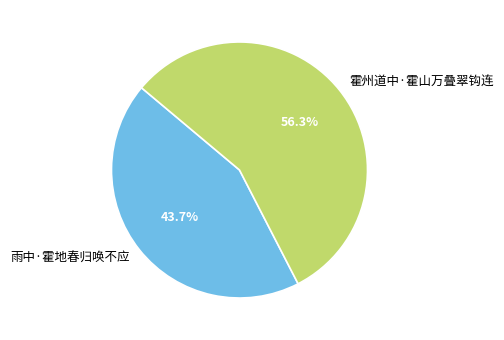

Does 雨中·霍地春归唤不应 account for over 50% of the chart?

No